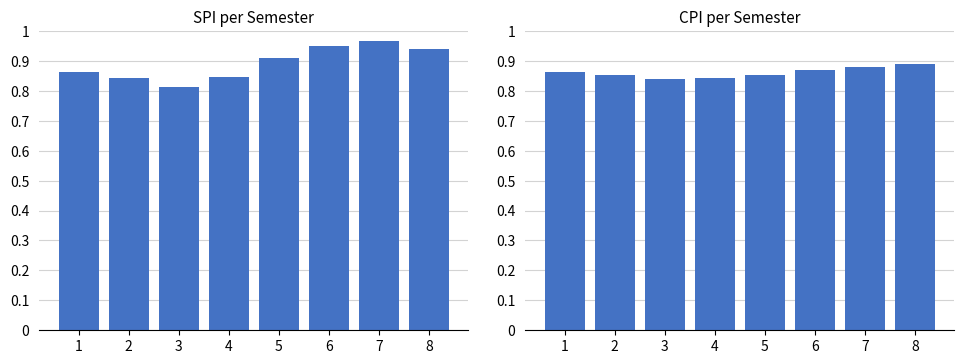

At how many categories does at least one series exceed 0?

8